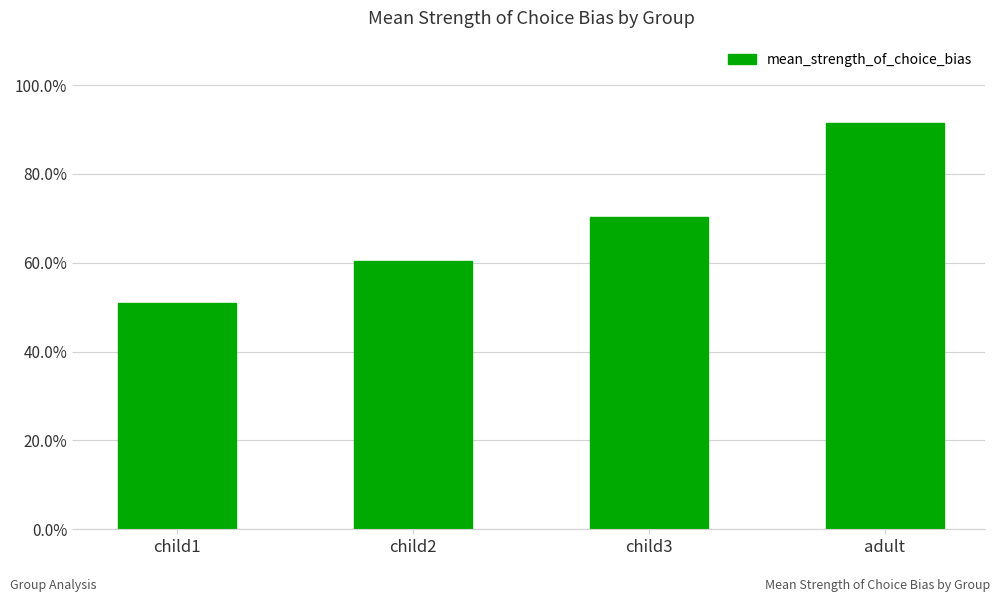

The chart shows a value of 0.6 at child2. True or false?

True